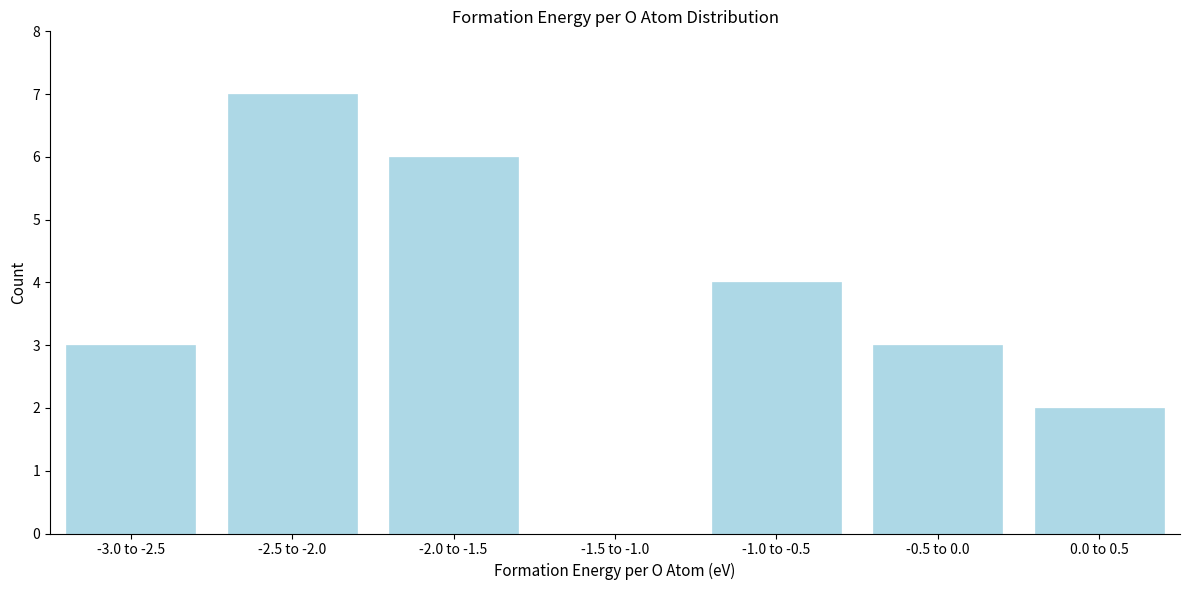

Reading left to right, what are all the values shown in this chart?

-3.0 to -2.5=3	-2.5 to -2.0=7	-2.0 to -1.5=6	-1.5 to -1.0=0	-1.0 to -0.5=4	-0.5 to 0.0=3	0.0 to 0.5=2